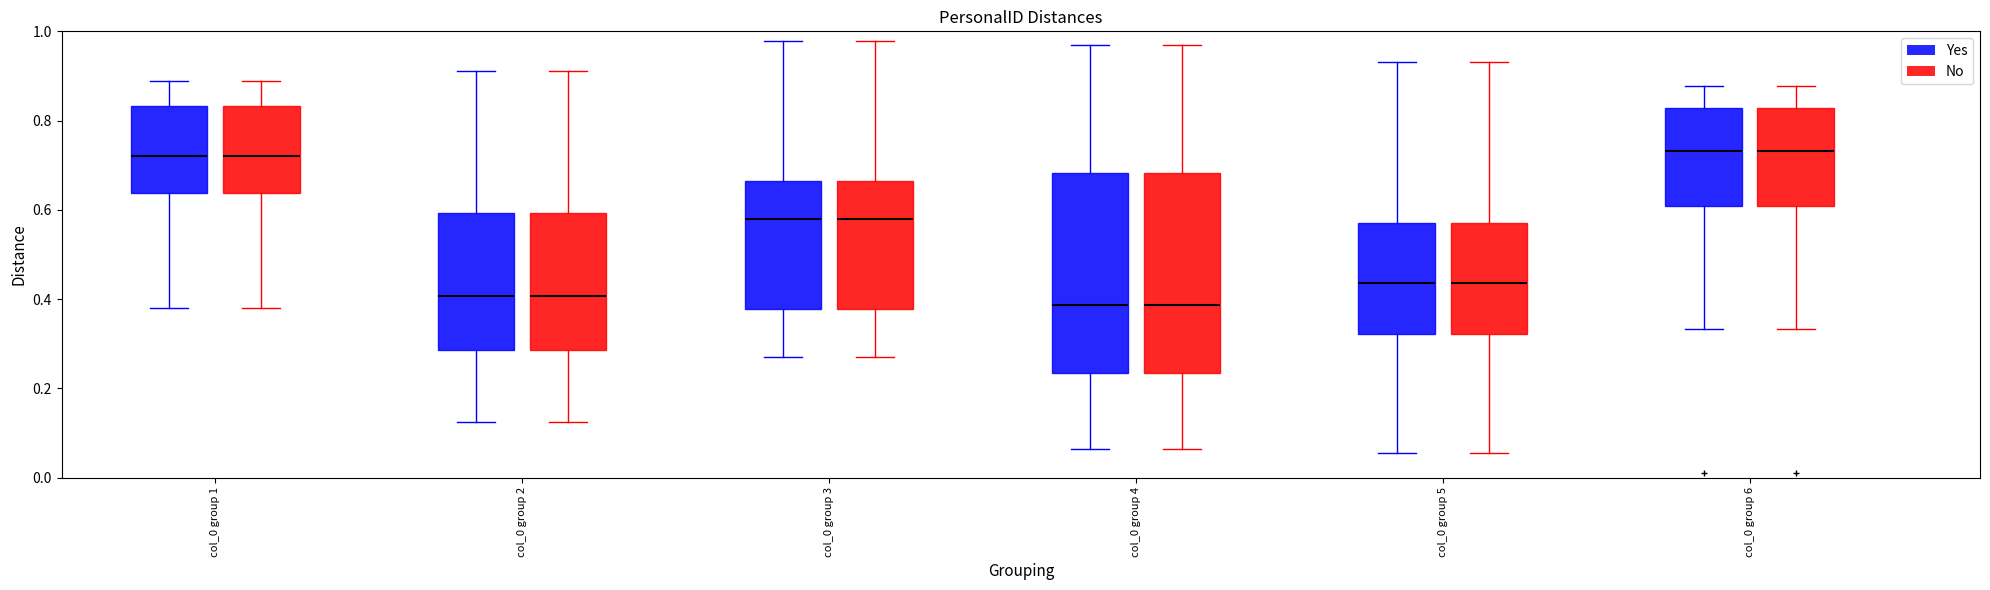

Reading left to right, read every box against the y-axis: the position of its median line, the range the box covers, and the ends of its whiskers. The values are not printed on the chart, so give them approximately, as read against the axis.

col_0 group 1 (Yes): median 0.72, box 0.64 to 0.84, whiskers 0.38 to 0.88
col_0 group 1 (No): median 0.72, box 0.64 to 0.84, whiskers 0.38 to 0.88
col_0 group 2 (Yes): median 0.40, box 0.28 to 0.60, whiskers 0.12 to 0.92
col_0 group 2 (No): median 0.40, box 0.28 to 0.60, whiskers 0.12 to 0.92
col_0 group 3 (Yes): median 0.58, box 0.38 to 0.66, whiskers 0.26 to 0.98
col_0 group 3 (No): median 0.58, box 0.38 to 0.66, whiskers 0.26 to 0.98
col_0 group 4 (Yes): median 0.38, box 0.24 to 0.68, whiskers 0.06 to 0.96
col_0 group 4 (No): median 0.38, box 0.24 to 0.68, whiskers 0.06 to 0.96
col_0 group 5 (Yes): median 0.44, box 0.32 to 0.56, whiskers 0.06 to 0.94
col_0 group 5 (No): median 0.44, box 0.32 to 0.56, whiskers 0.06 to 0.94
col_0 group 6 (Yes): median 0.74, box 0.60 to 0.82, whiskers 0.34 to 0.88
col_0 group 6 (No): median 0.74, box 0.60 to 0.82, whiskers 0.34 to 0.88